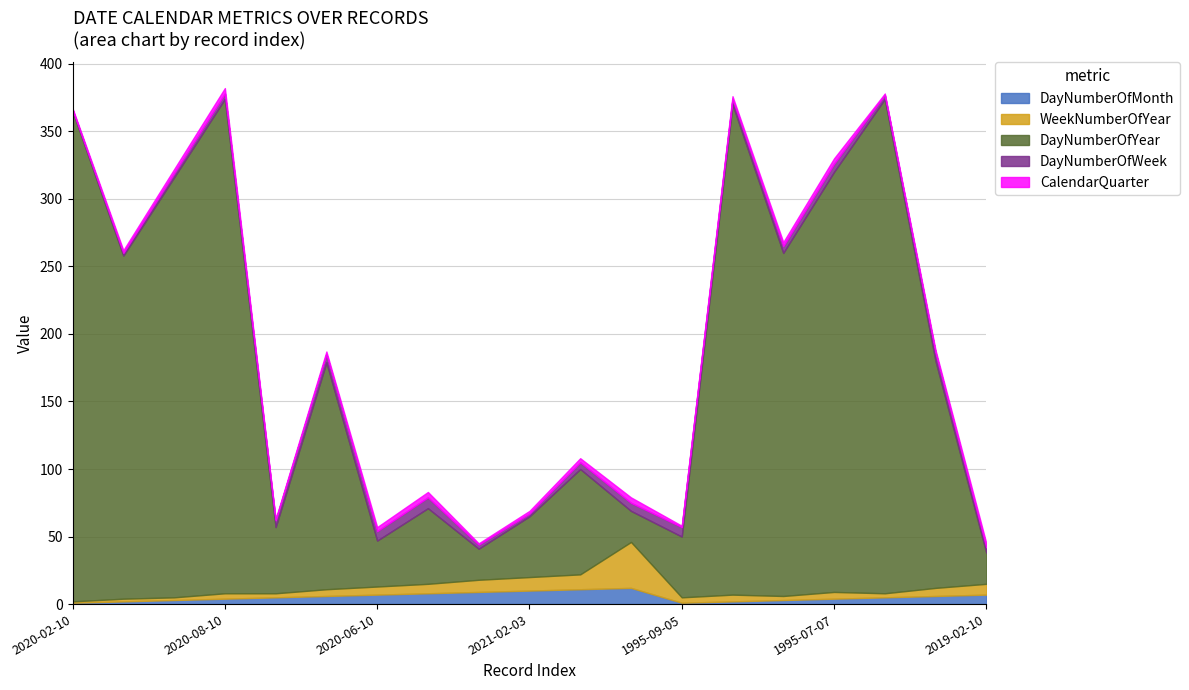

What is the maximum value for DayNumberOfMonth?

12